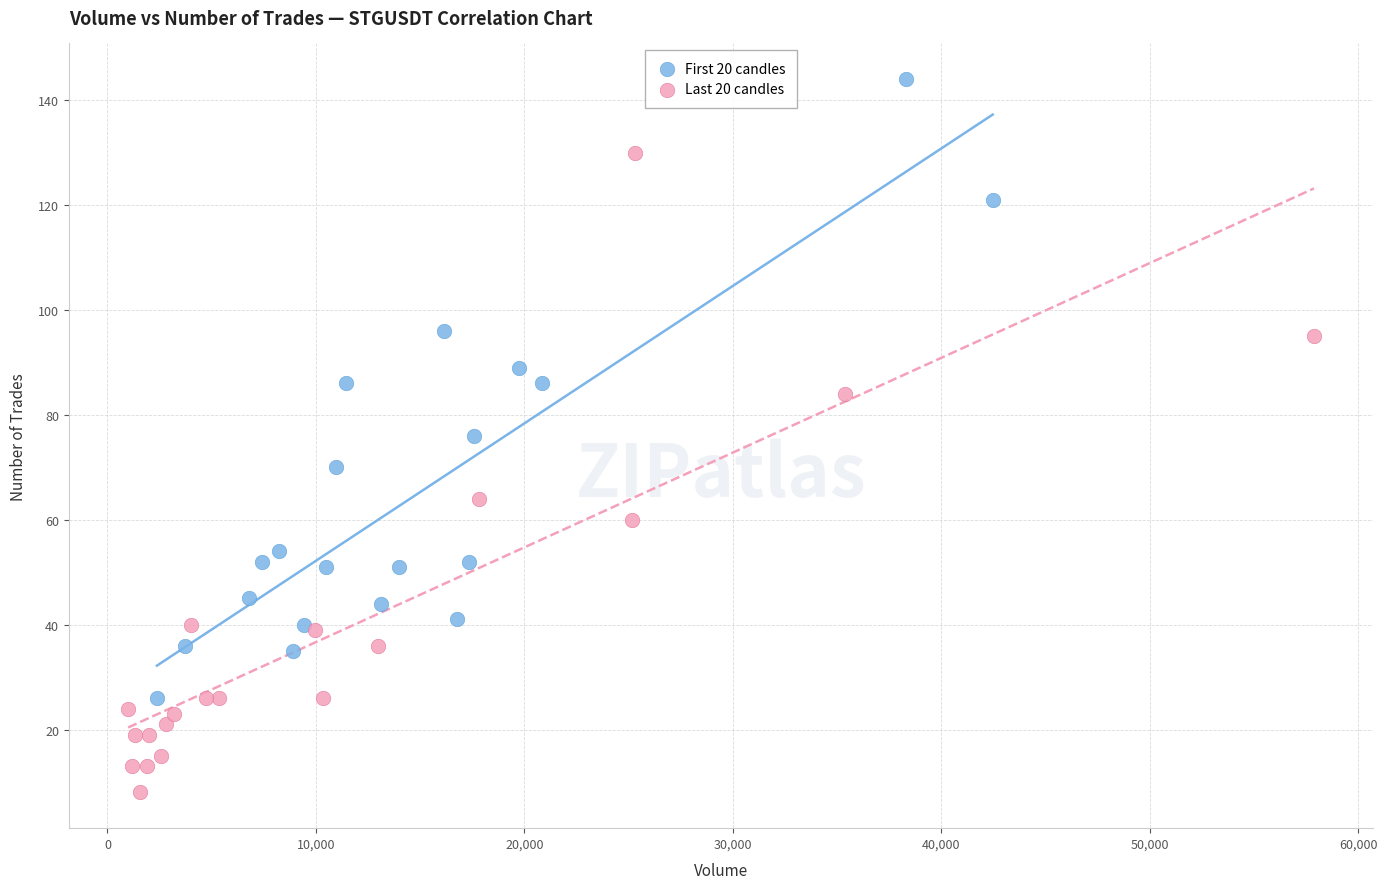

What are all the series names shown in the legend?

First 20 candles, Last 20 candles